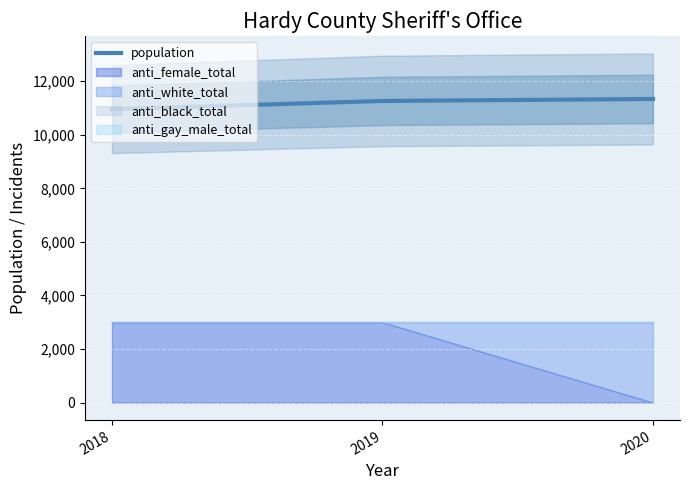

What is the sum of the values at 2018 and 2019?

22217